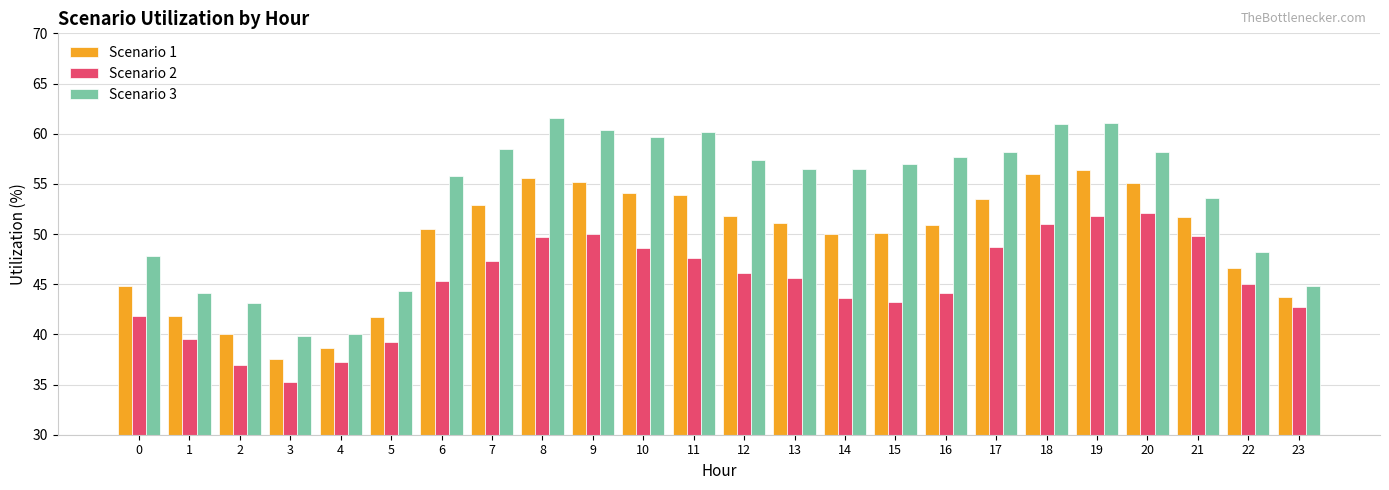

True or false: Scenario 2 has a value of 68.3 at 17.

False